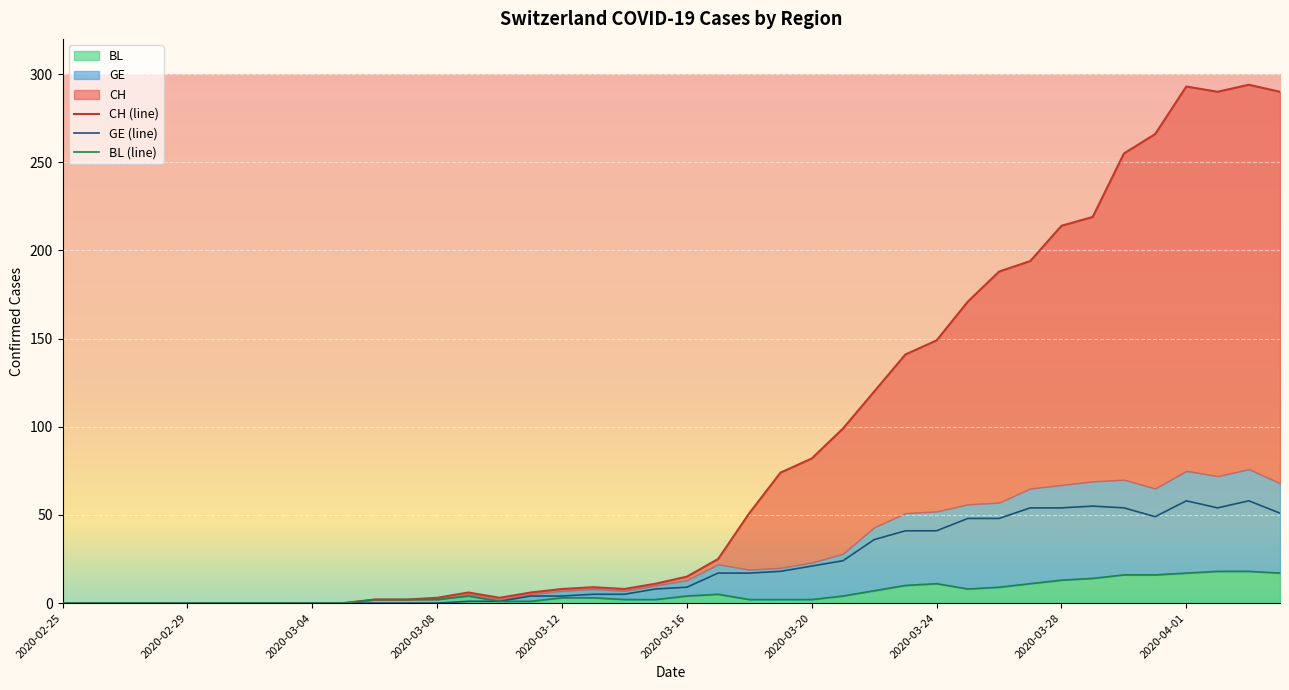

What is the sum of the GE values at 2020-04-02 and 2020-03-08?

54